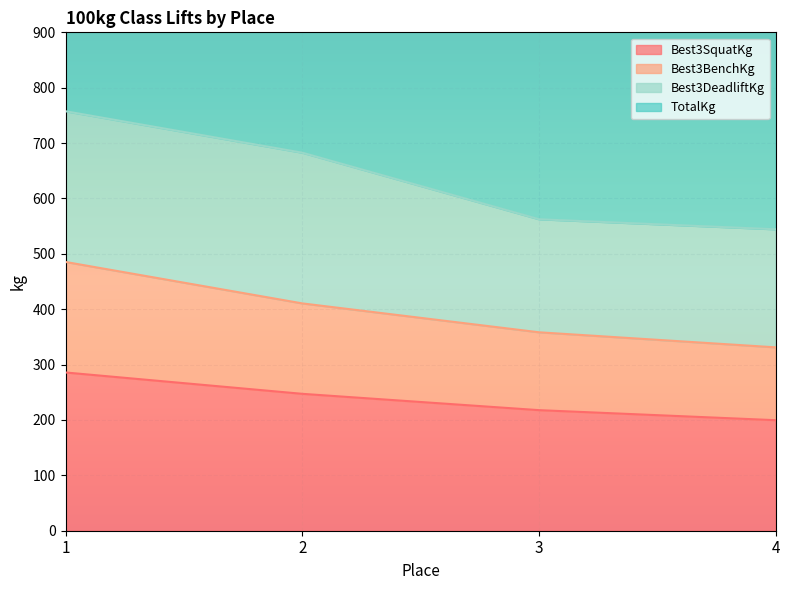

What is the highest value of the Best3SquatKg series?

285.8